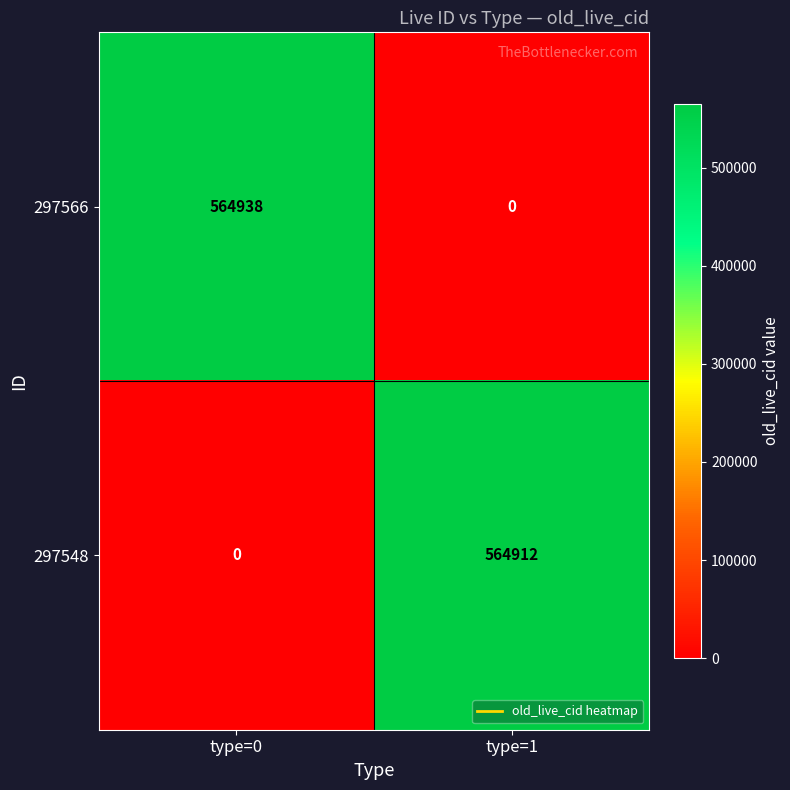

Reading left to right, list all the values displayed in this chart.

297566: type=0=564938	type=1=0
297548: type=0=0	type=1=564912